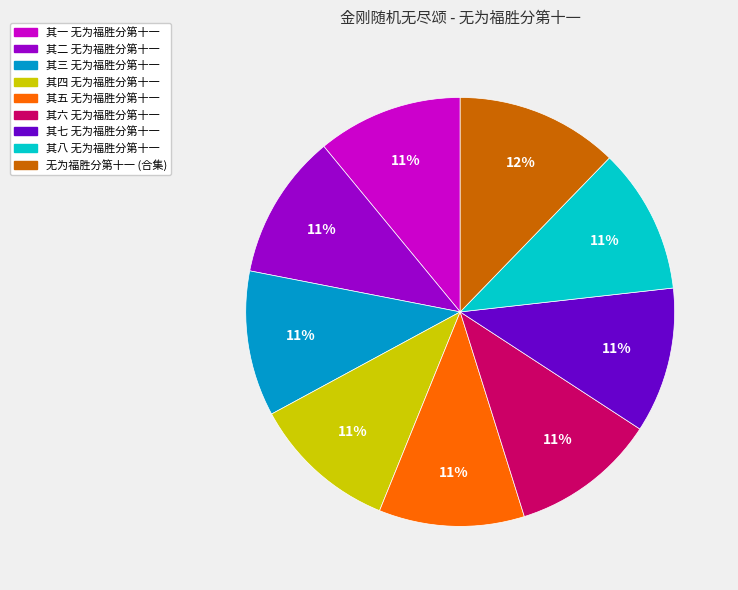

To the nearest percent, what portion does 其三 无为福胜分第十一 represent?

11%